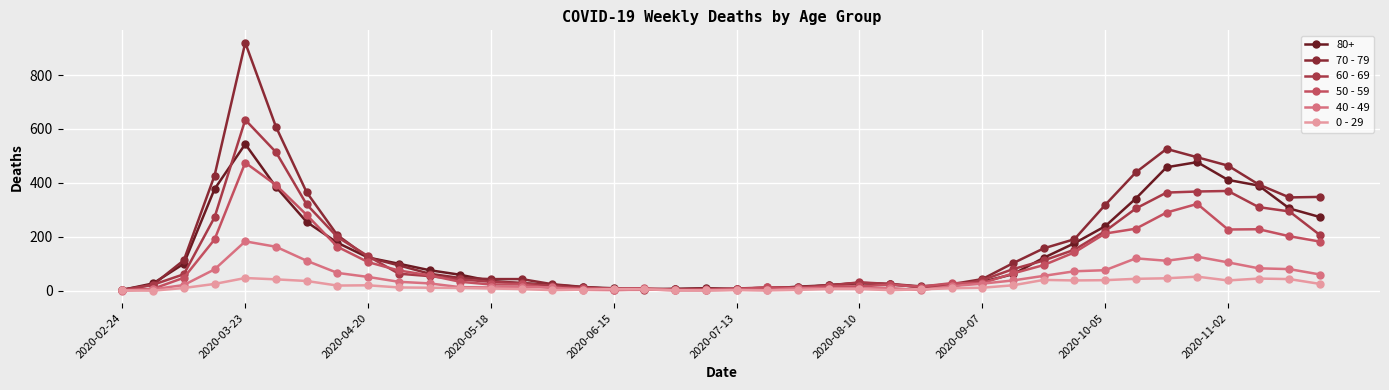

Which series has the largest range (max minus min)?

70 - 79